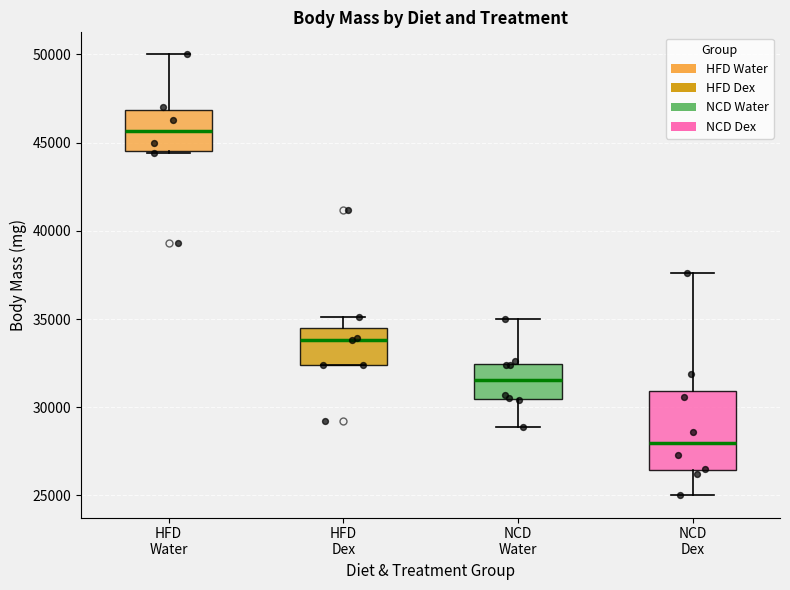

Which box has the lowest median line?

NCD Dex